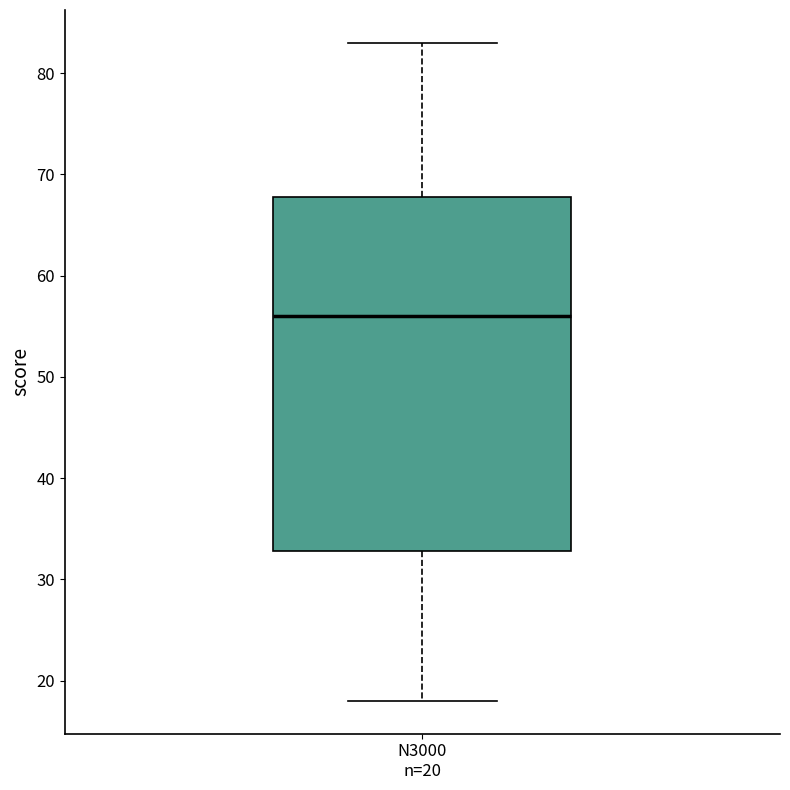

Transcribe this box plot: give where the median line is, the range the box spans, and where the two whiskers end, as read against the y-axis. The values are not printed on the chart, so give them approximately, as read against the axis.

median 56, box 33 to 68, whiskers 18 to 83